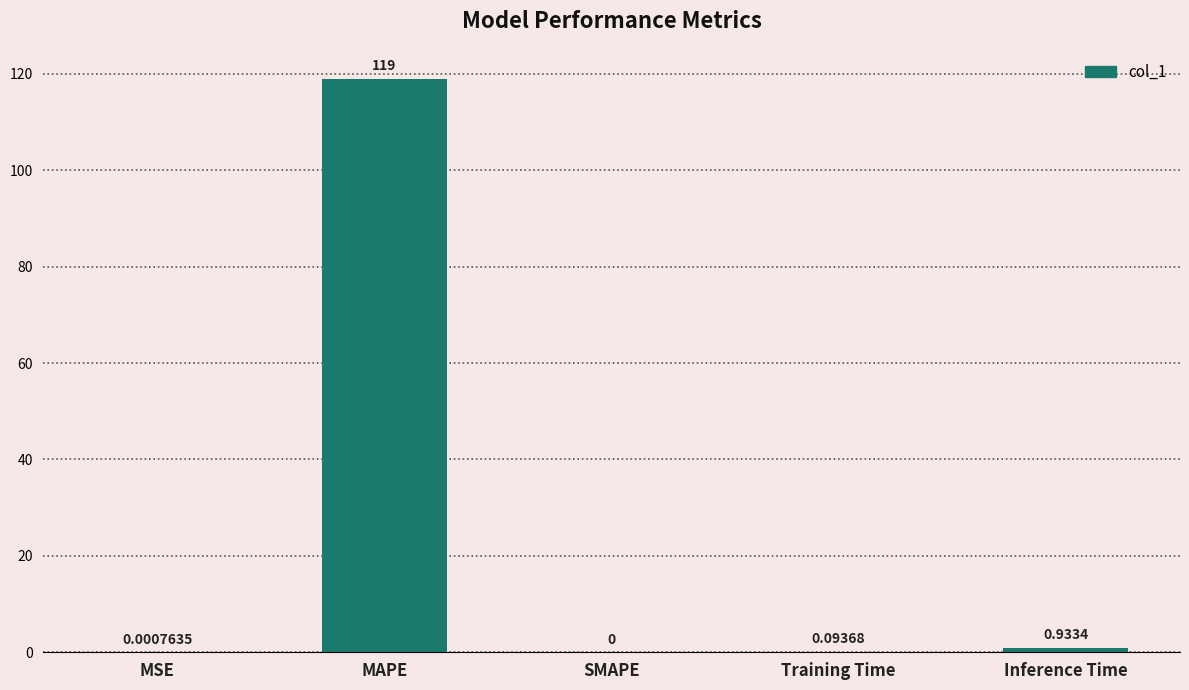

Which label corresponds to the largest value in the chart?

MAPE